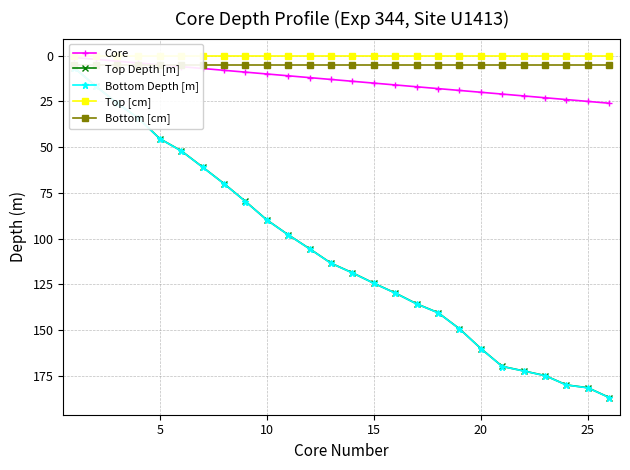

True or false: Bottom [cm] and Top [cm] intersect in this chart.

False